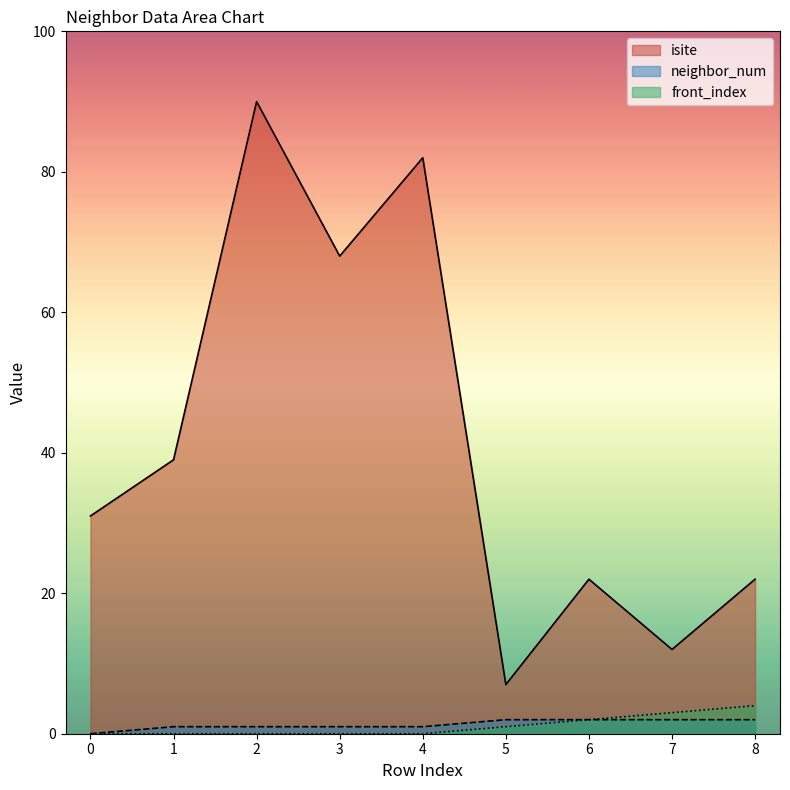

True or false: neighbor_num and front_index cross at least once.

False